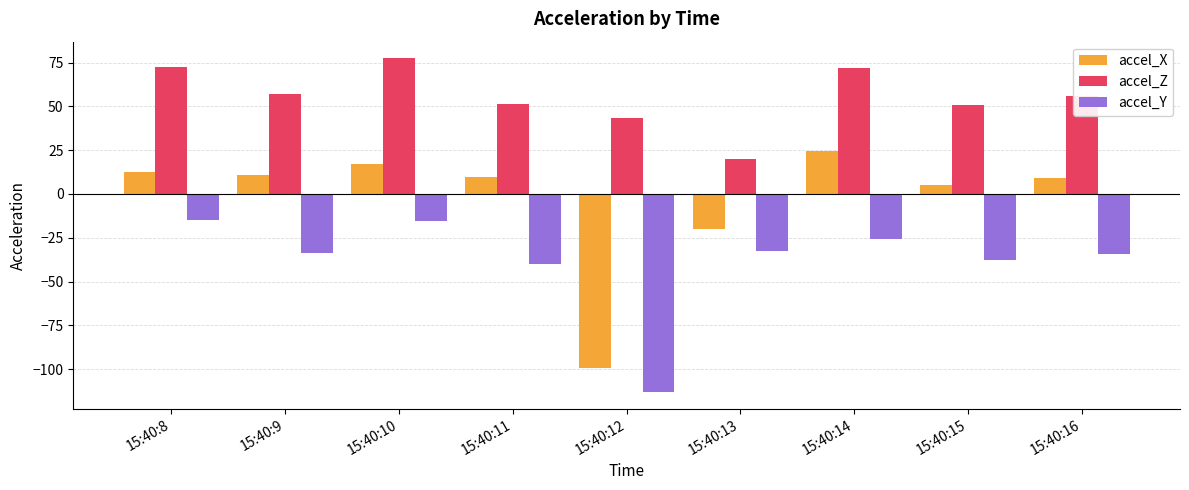

Which series has the largest range (max minus min)?

accel_X